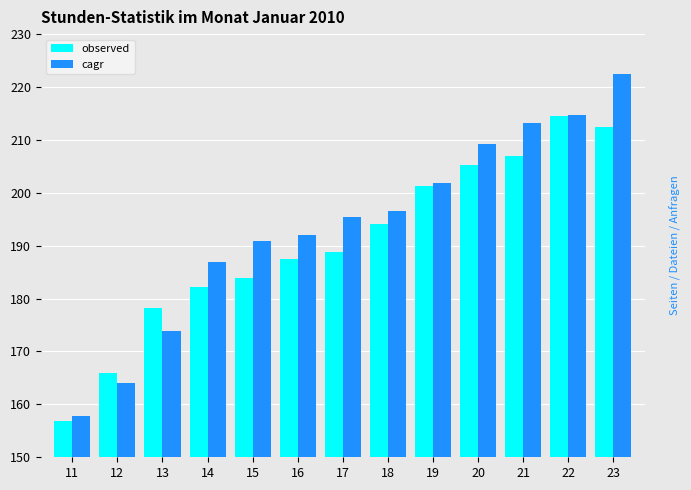

Is it true that cagr equals 213.1 at 21?

True